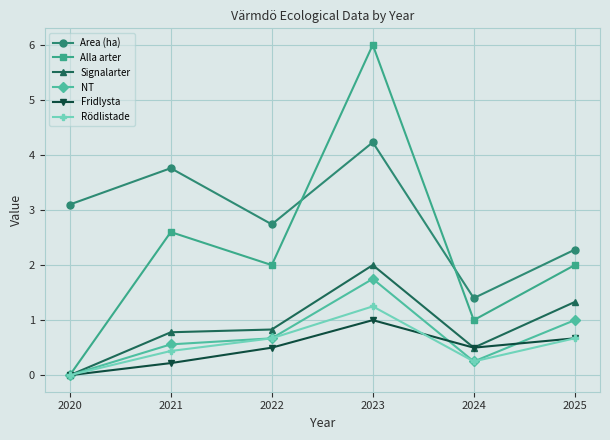

At which category is the sum across all series the highest?

2023